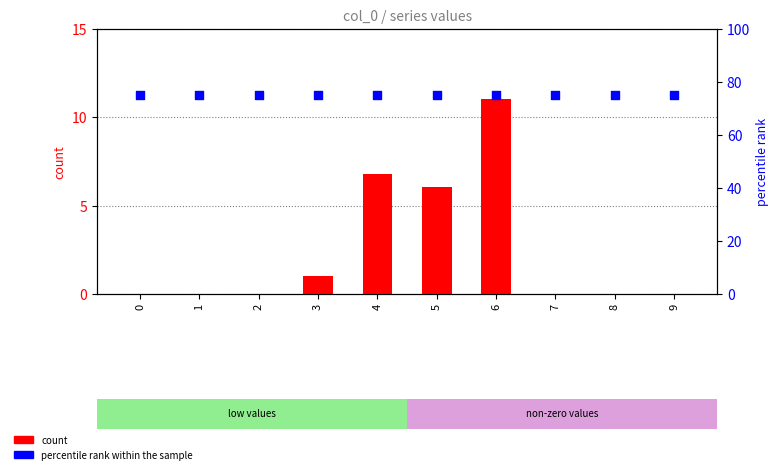

Which series reaches the maximum Y coordinate?

percentile rank within the sample